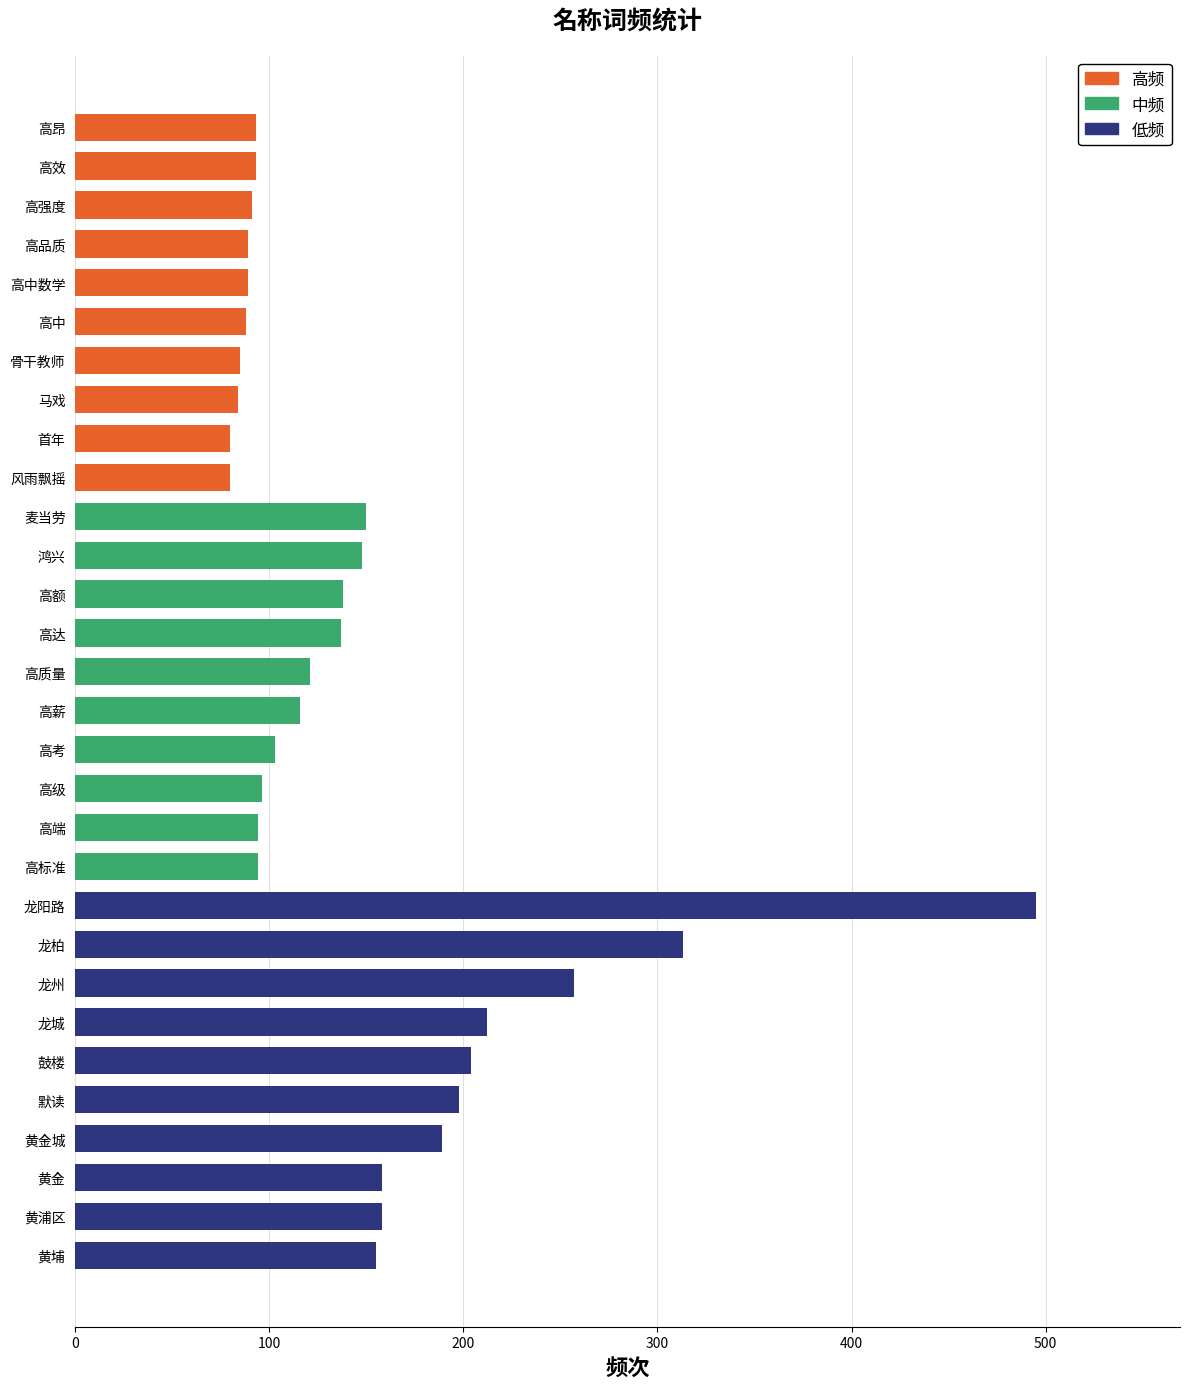

Rank the series by their average value, from lowest to highest.

高频, 中频, 低频